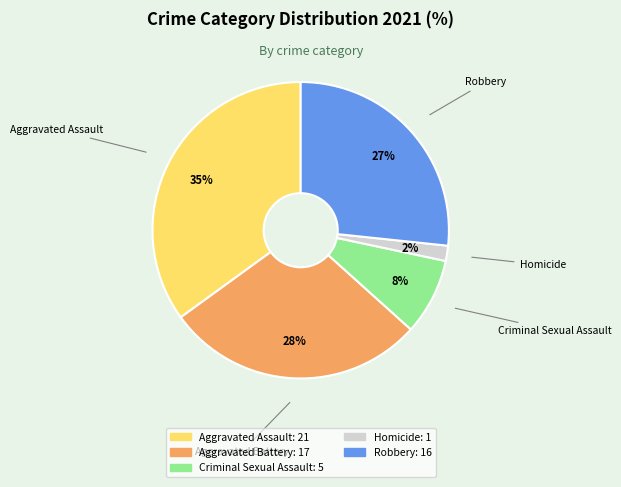

Rank the categories by value from highest to lowest.

Aggravated Assault, Aggravated Battery, Robbery, Criminal Sexual Assault, Homicide